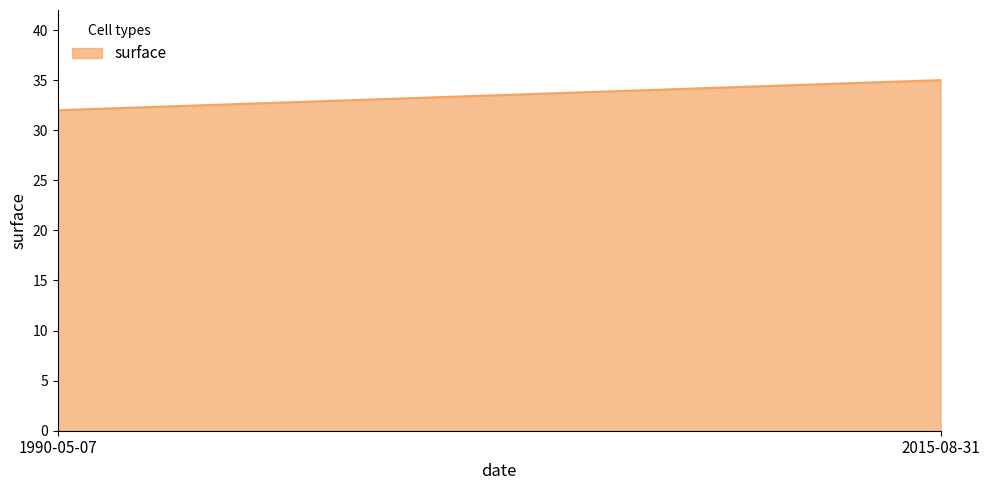

Which category has the lowest value across all series?

1990-05-07